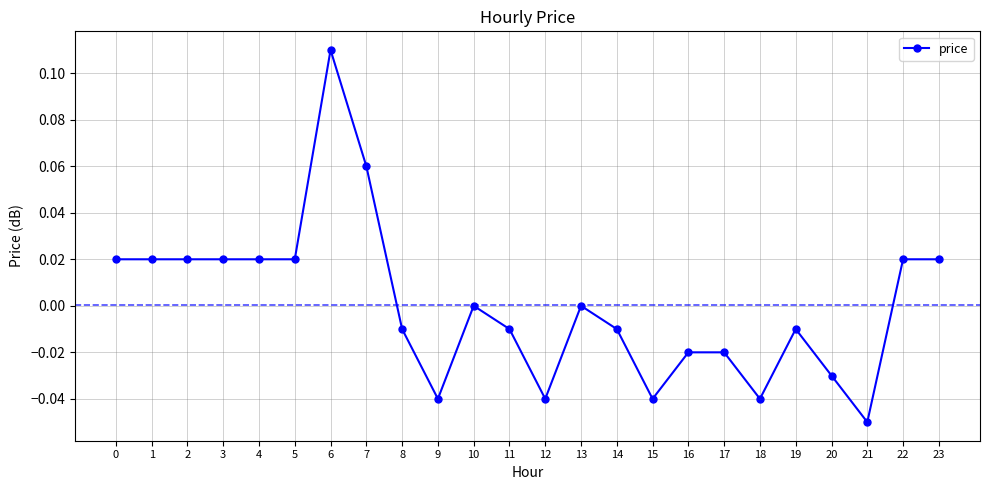

What is the change in value from 5 to 6?

+0.1